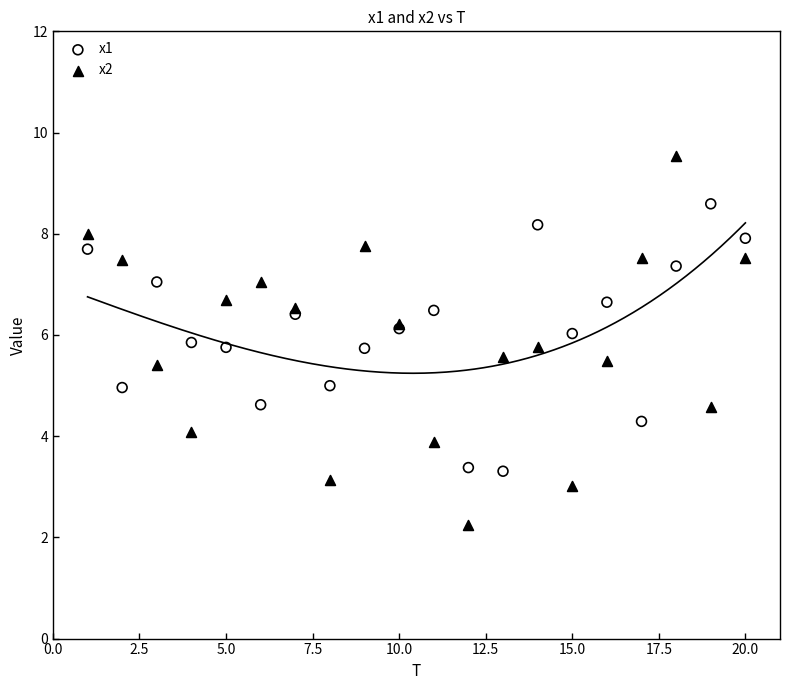

Which series contains the lowest Y value?

x2